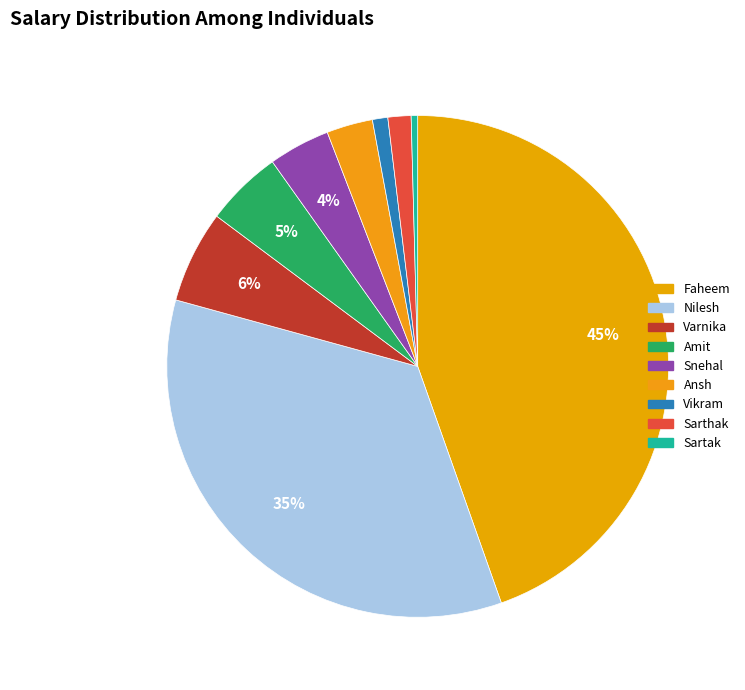

Approximately how many times larger is the value at Amit compared to Sartak?

11.9